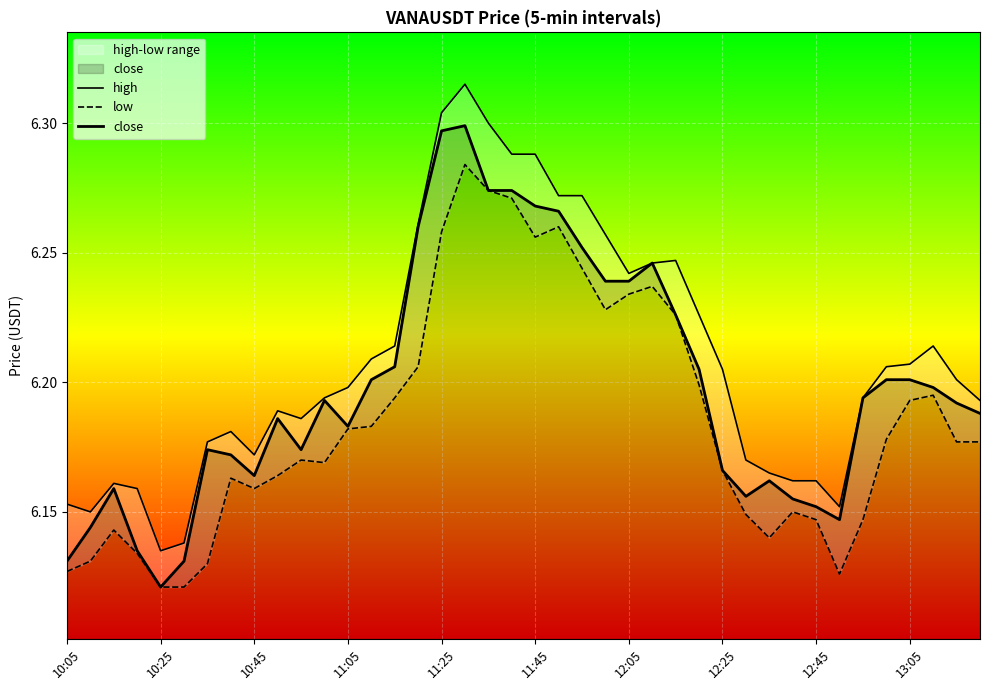

What is the difference between the maximum and minimum values in the low series?

0.2